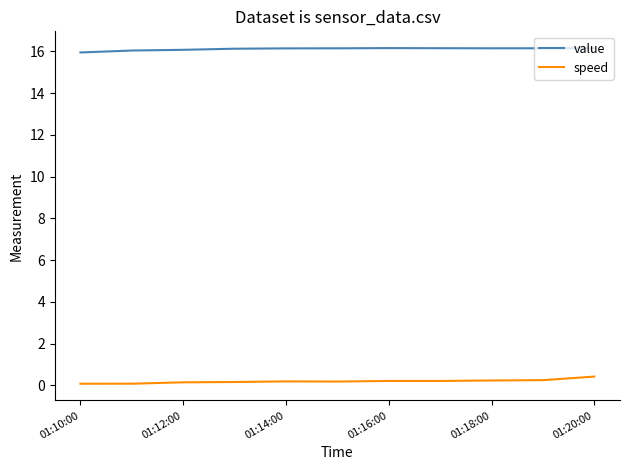

What is the maximum value for speed?

0.4